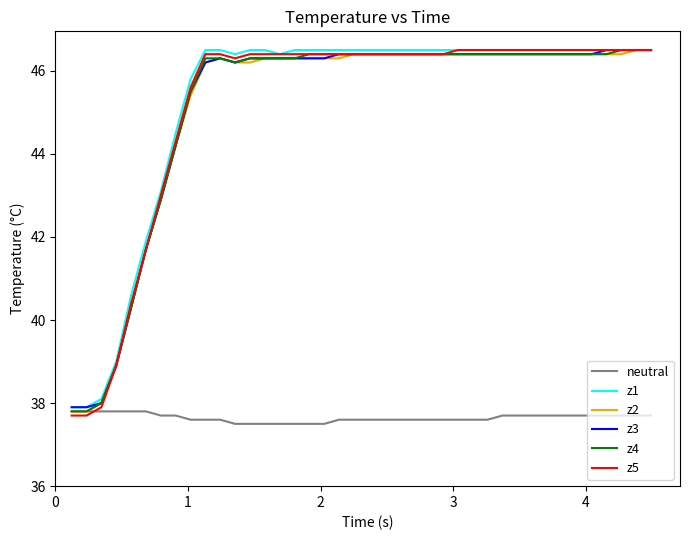

Which series has the widest spread of values?

z5